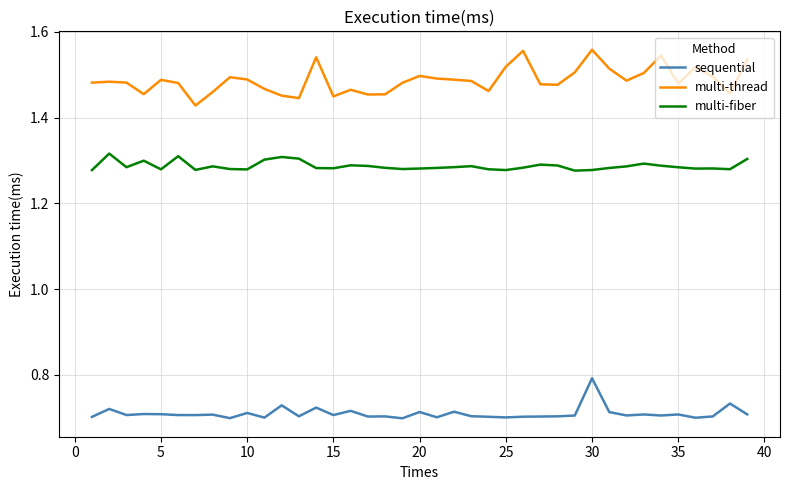

Which series has the largest total across all categories?

multi-thread